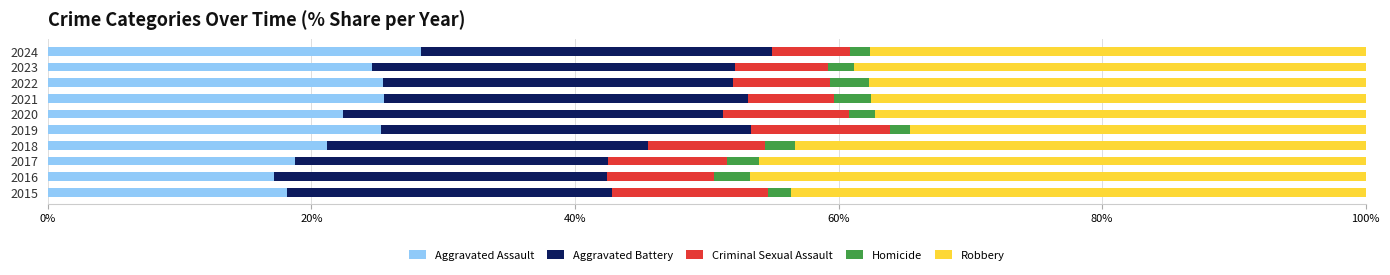

What is the sum of all Aggravated Assault values?

226.8